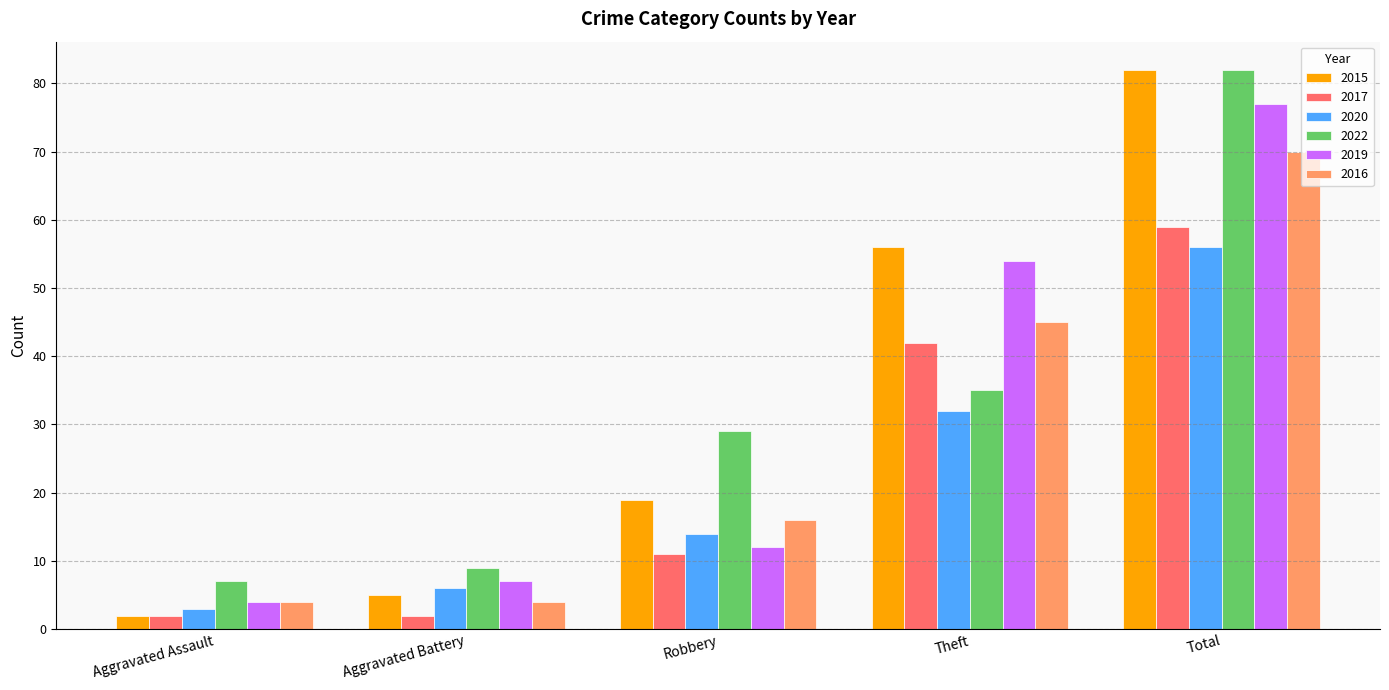

At which category is the sum across all series the highest?

Total